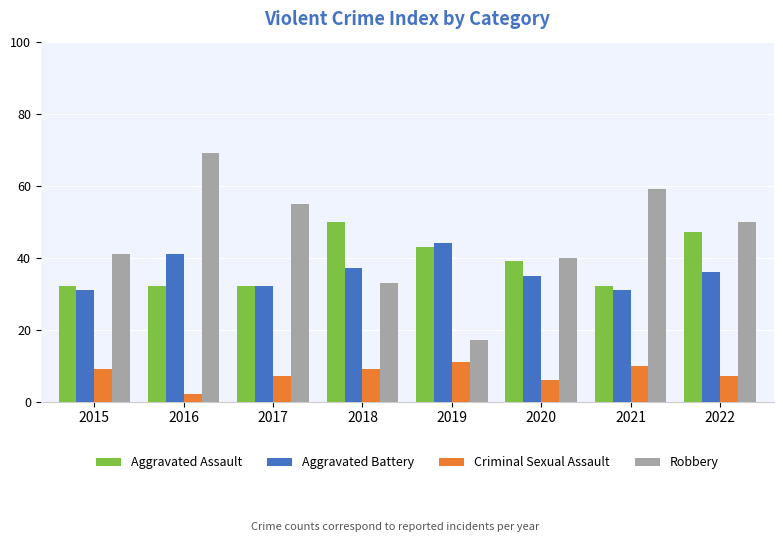

What is the minimum value for Criminal Sexual Assault?

2